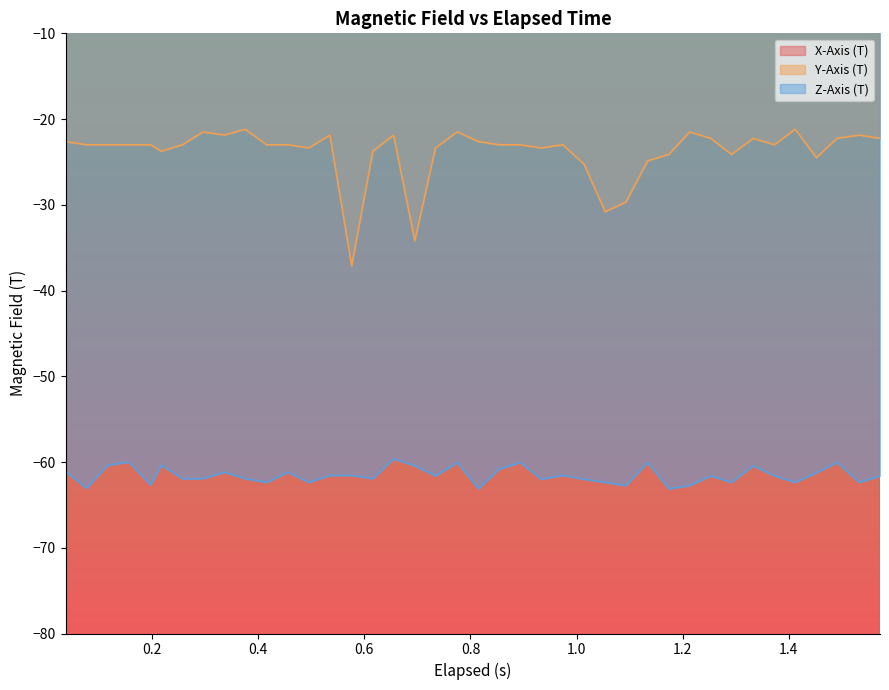

Reading left to right, transcribe all the data shown in this chart.

X-Axis (T): -111.5	-112.6	-112.3	-111.9	-112.7	-111.2	-111.9	-111.6	-112.3	-111.9	-110.8	-110.8	-111.9	-111.9	-110.4	-112.3	-111.9	-110.8	-112.7	-112.7	-112.7	-110.4	-110.8	-111.6	-111.6	-111.9	-112.7	-111.6	-112.3	-111.2	-111.9	-112.7	-112.7	-111.9	-111.6	-112.7	-111.6	-110.4	-111.9	-111.2
Y-Axis (T): -22.6	-23.0	-23.0	-23.0	-23.0	-23.8	-23.0	-21.5	-21.9	-21.2	-23.0	-23.0	-23.4	-21.9	-37.1	-23.8	-21.9	-34.2	-23.4	-21.5	-22.6	-23.0	-23.0	-23.4	-23.0	-25.2	-30.8	-29.7	-24.9	-24.1	-21.5	-22.2	-24.1	-22.2	-23.0	-21.2	-24.5	-22.2	-21.9	-22.2
Z-Axis (T): -61.1	-63.1	-60.4	-60.0	-62.7	-60.4	-61.9	-61.9	-61.2	-61.9	-62.4	-61.2	-62.4	-61.6	-61.6	-61.9	-59.6	-60.4	-61.6	-60.1	-63.1	-60.8	-60.1	-62.0	-61.6	-62.0	-62.4	-62.8	-60.1	-63.1	-62.8	-61.6	-62.4	-60.4	-61.6	-62.4	-61.2	-60.1	-62.4	-61.6